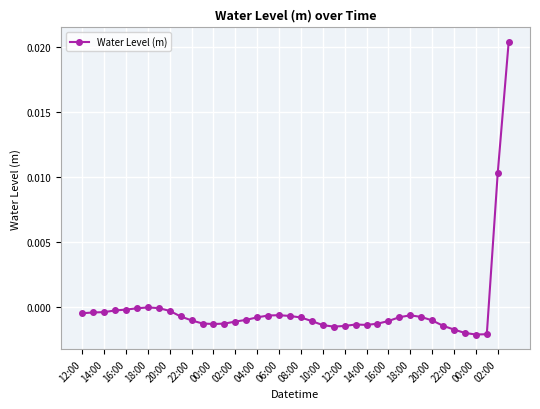

True or false: there are more than 2 points higher than both neighbors.

True